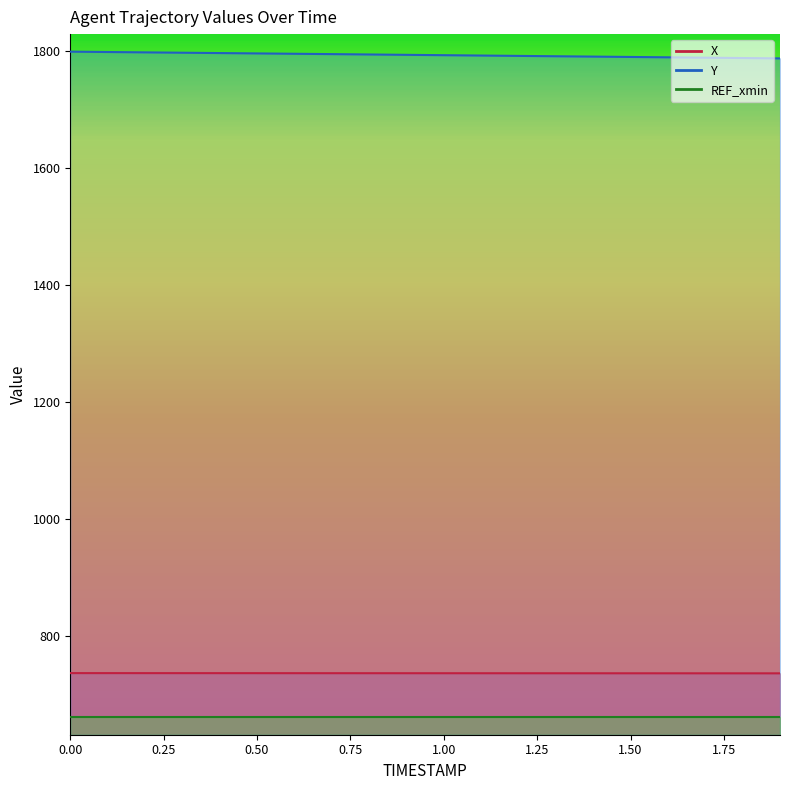

Rank the categories by X value from highest to lowest.

0.0, 0.1, 0.2, 0.3, 0.4, 0.5, 0.6, 0.7, 0.8, 0.9, 1.0, 1.1, 1.2, 1.3, 1.4, 1.5, 1.6, 1.7, 1.8, 1.9